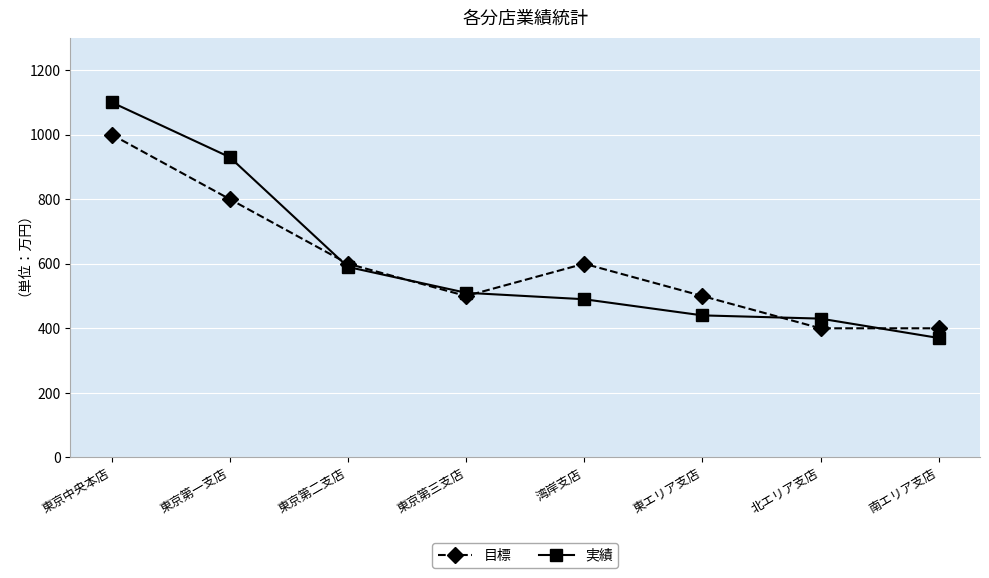

What position from the left is 東京中央本店?

1